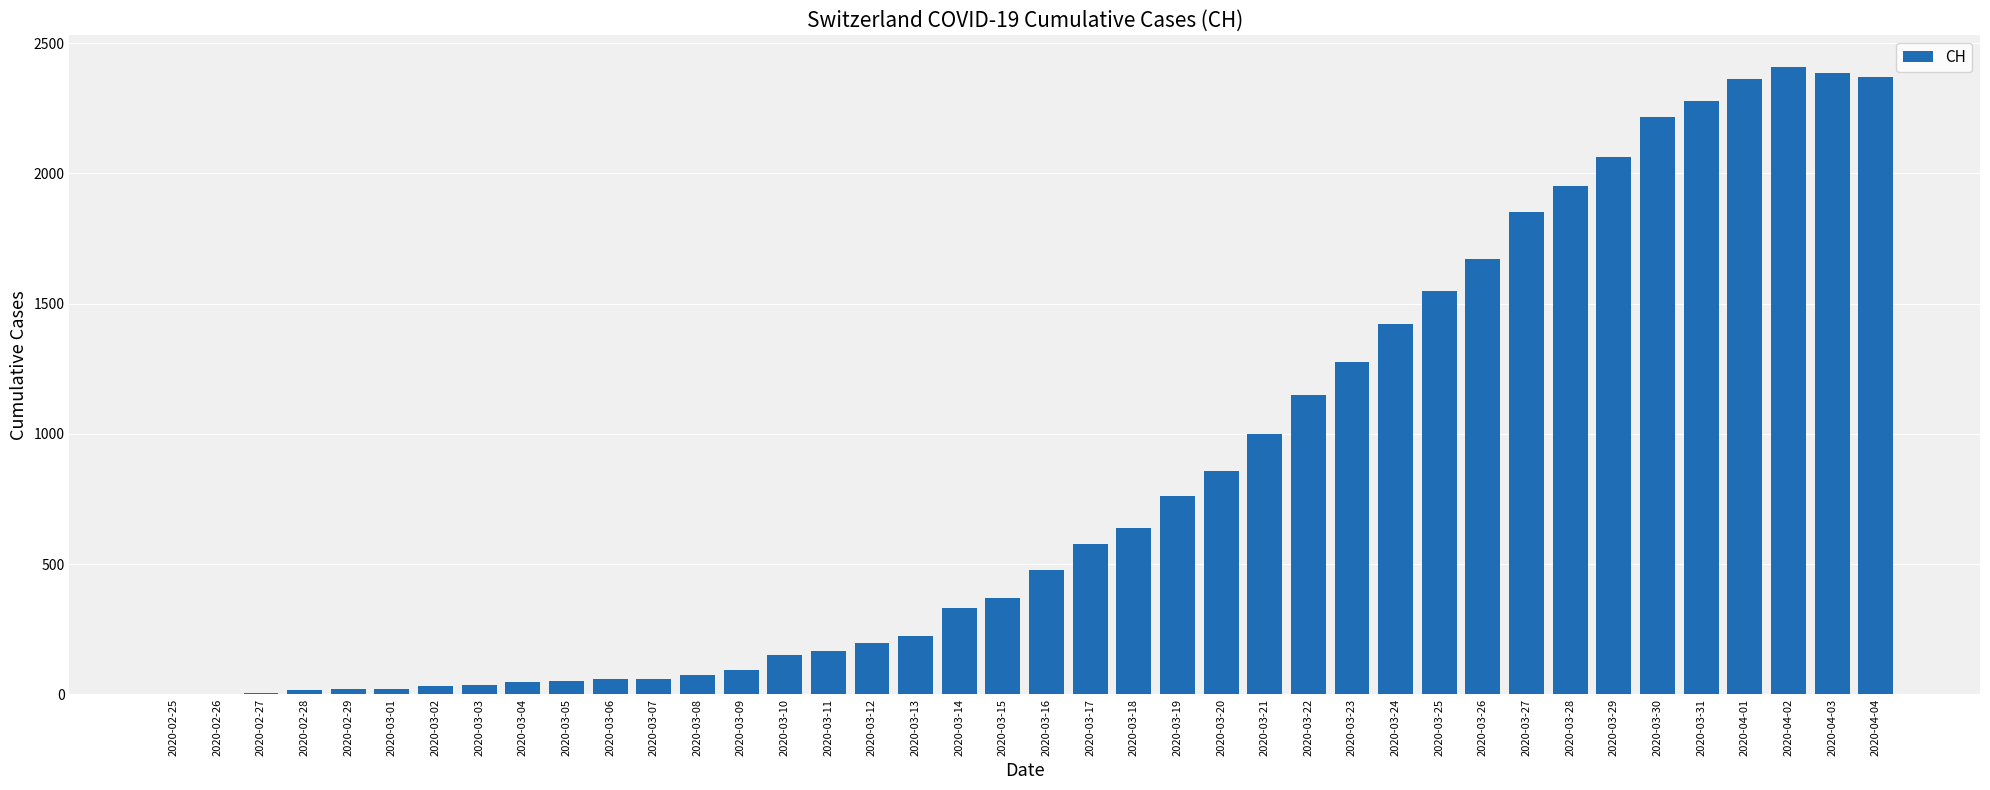

The value at 2020-03-23 is 1274. True or false?

True